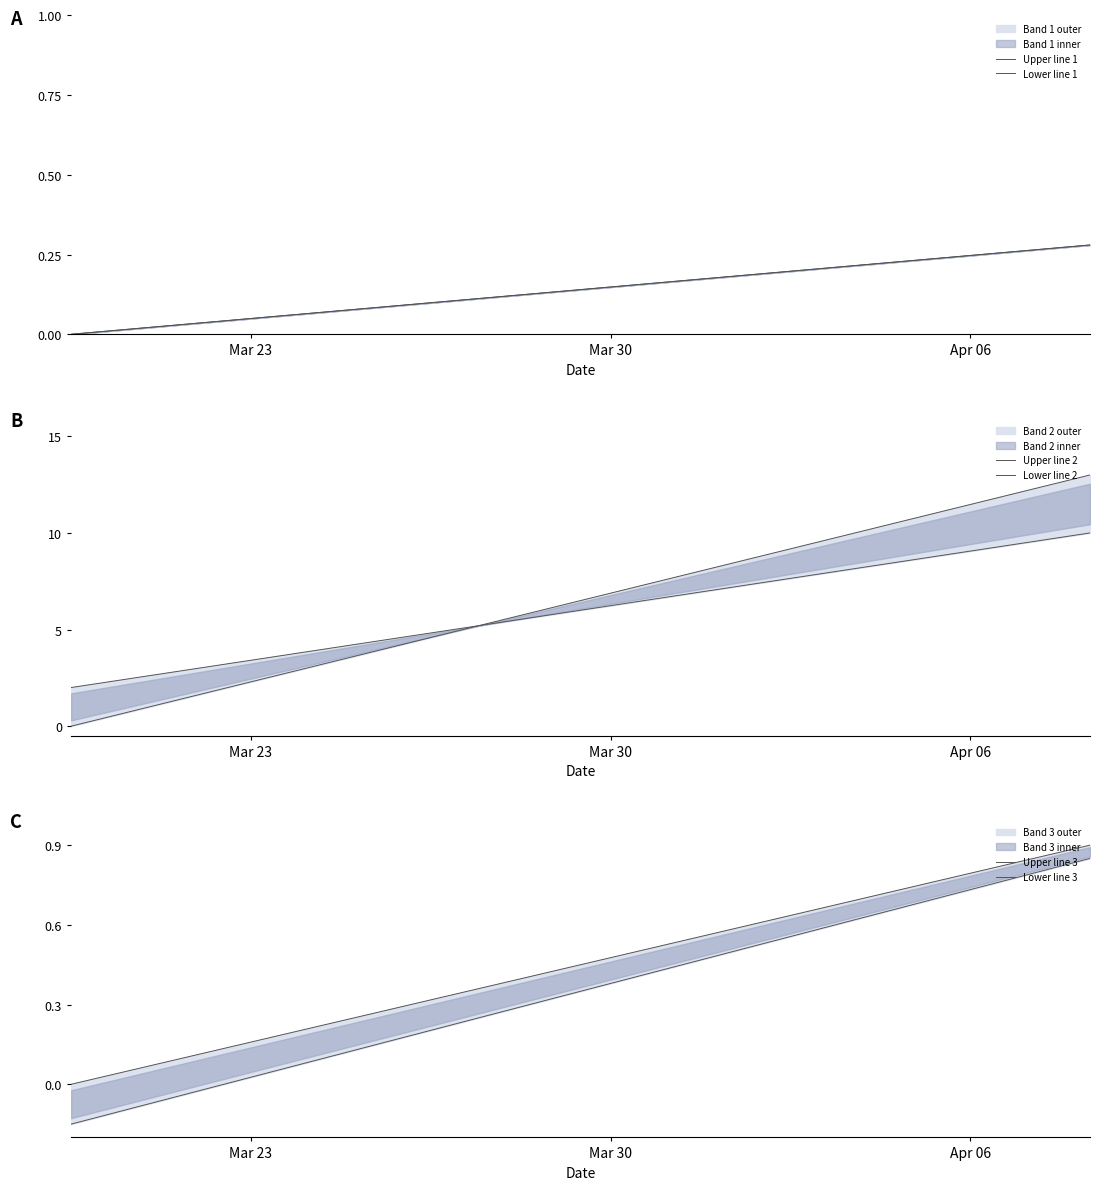

True or false: Lower line 2 and Upper line 1 intersect in this chart.

False